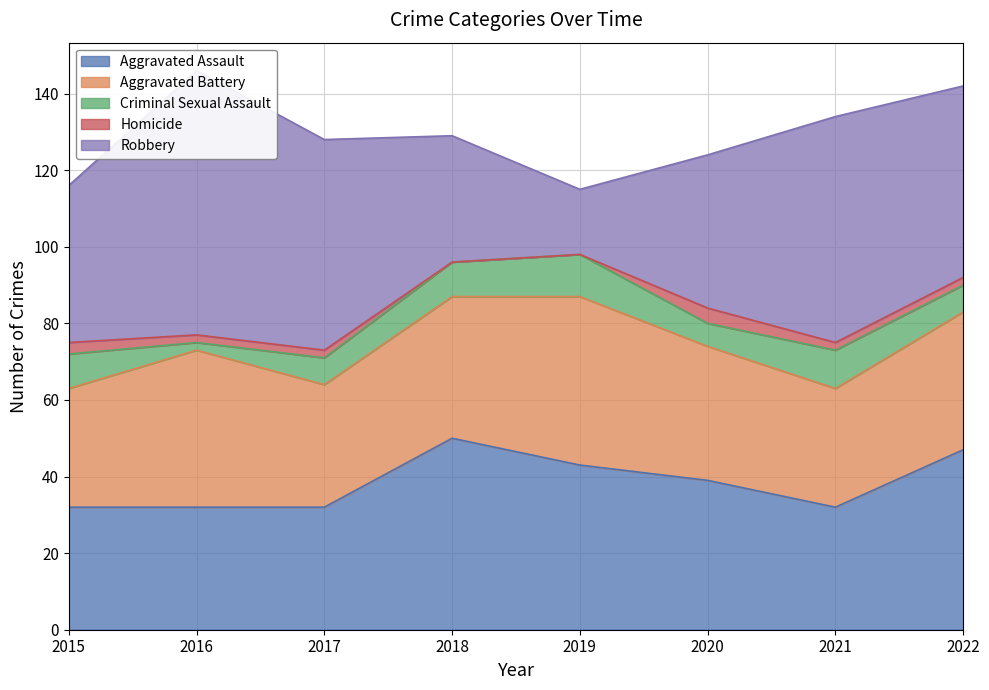

True or false: Homicide and Aggravated Assault cross at least once.

False